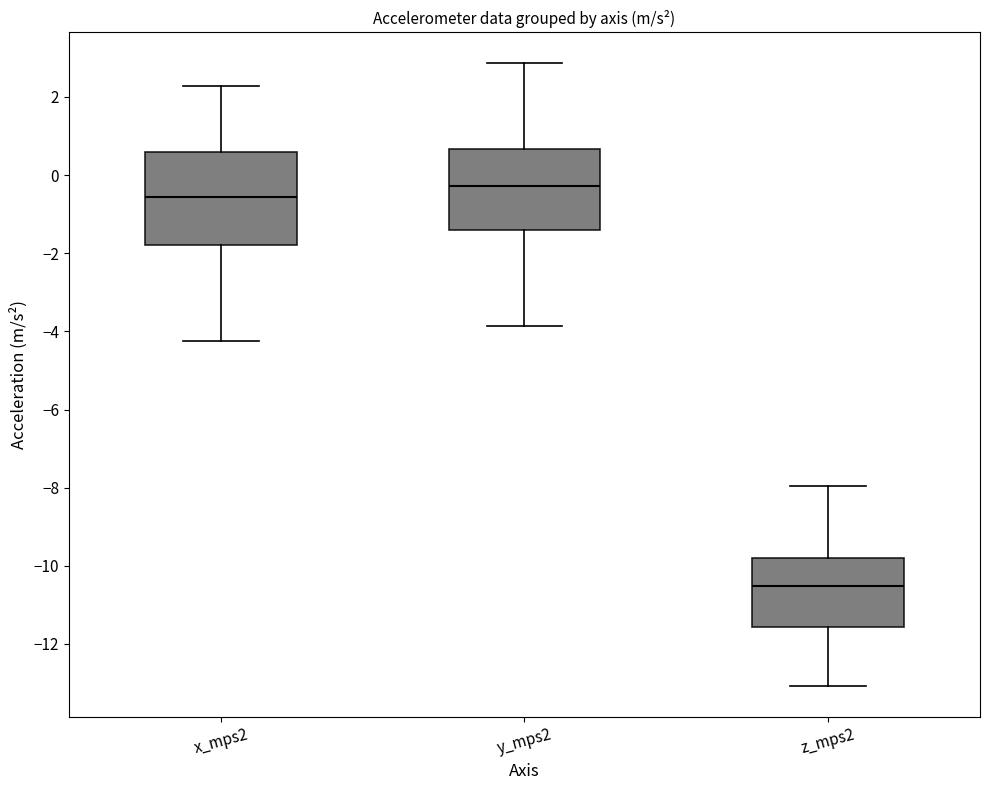

Reading left to right, transcribe this box plot: for each box, give where its median line is, the range the box spans, and where its two whiskers end, as read against the y-axis. The values are not printed on the chart, so give them approximately, as read against the axis.

x_mps2: median -0.6, box -1.8 to 0.6, whiskers -4.2 to 2.2
y_mps2: median -0.2, box -1.4 to 0.6, whiskers -3.8 to 2.8
z_mps2: median -10.6, box -11.6 to -9.8, whiskers -13.0 to -8.0